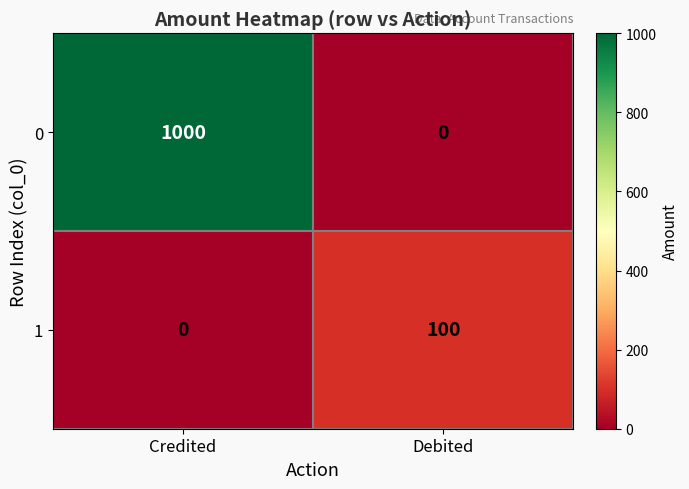

Which category has the lowest value in the 1 series?

Credited